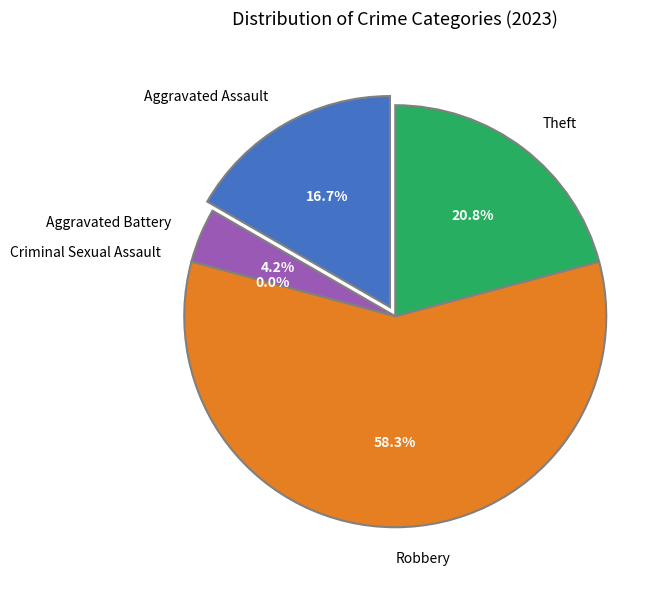

What is the majority slice?

Robbery